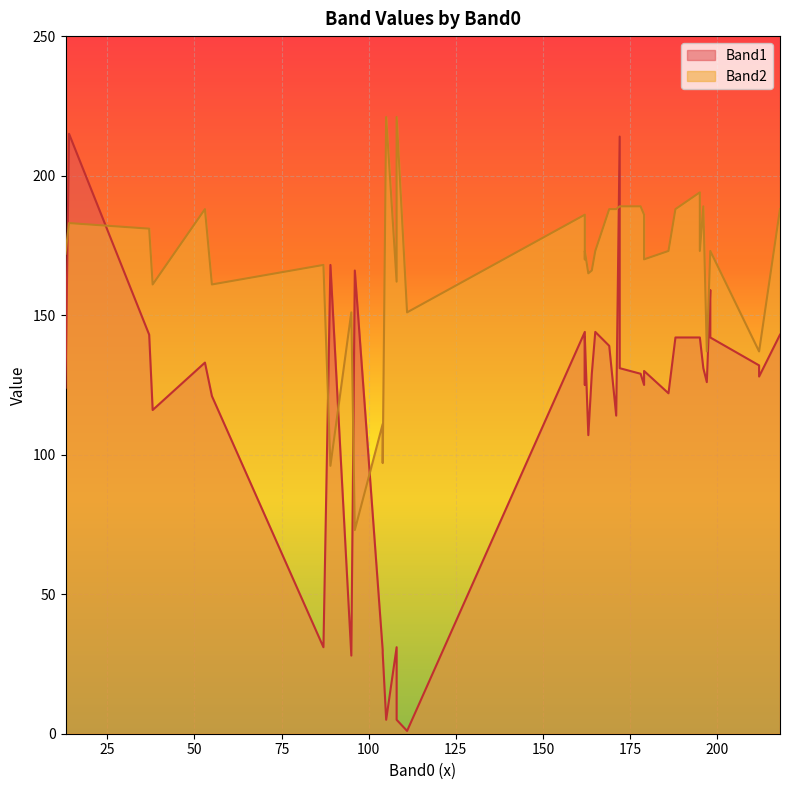

What is the difference between the maximum and minimum values in the Band2 series?

148